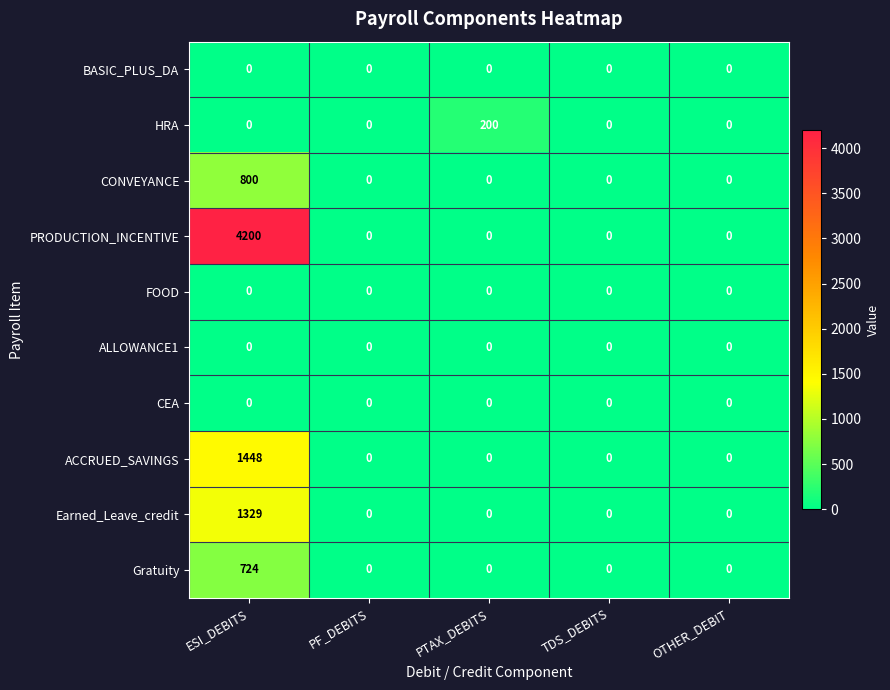

At which category is the sum across all series the highest?

ESI_DEBITS